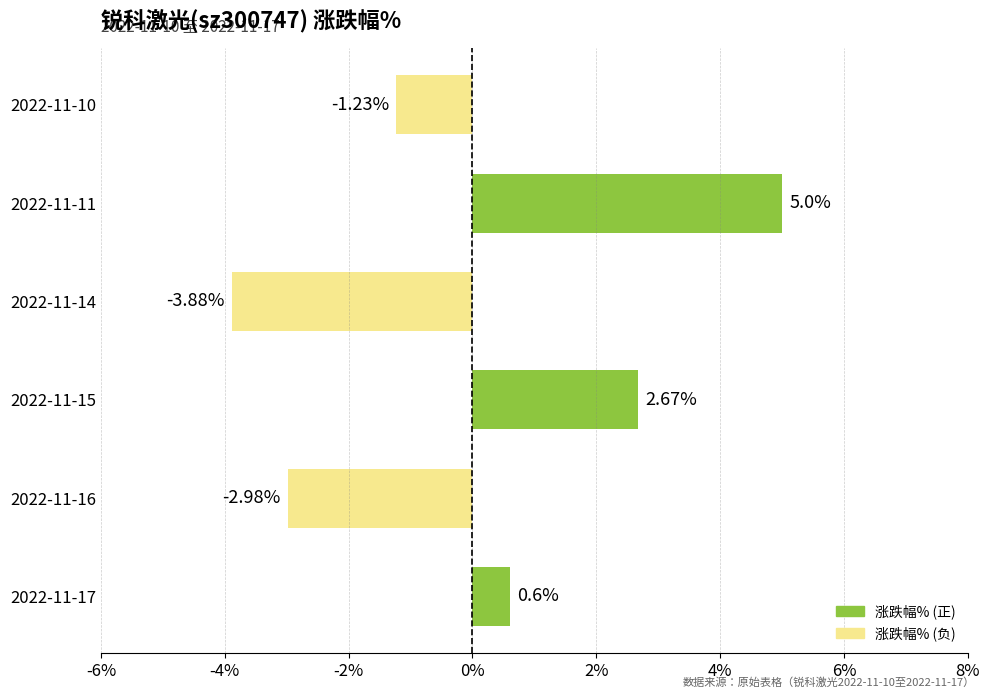

List the labels in order of value, smallest first.

2022-11-14, 2022-11-16, 2022-11-10, 2022-11-17, 2022-11-15, 2022-11-11